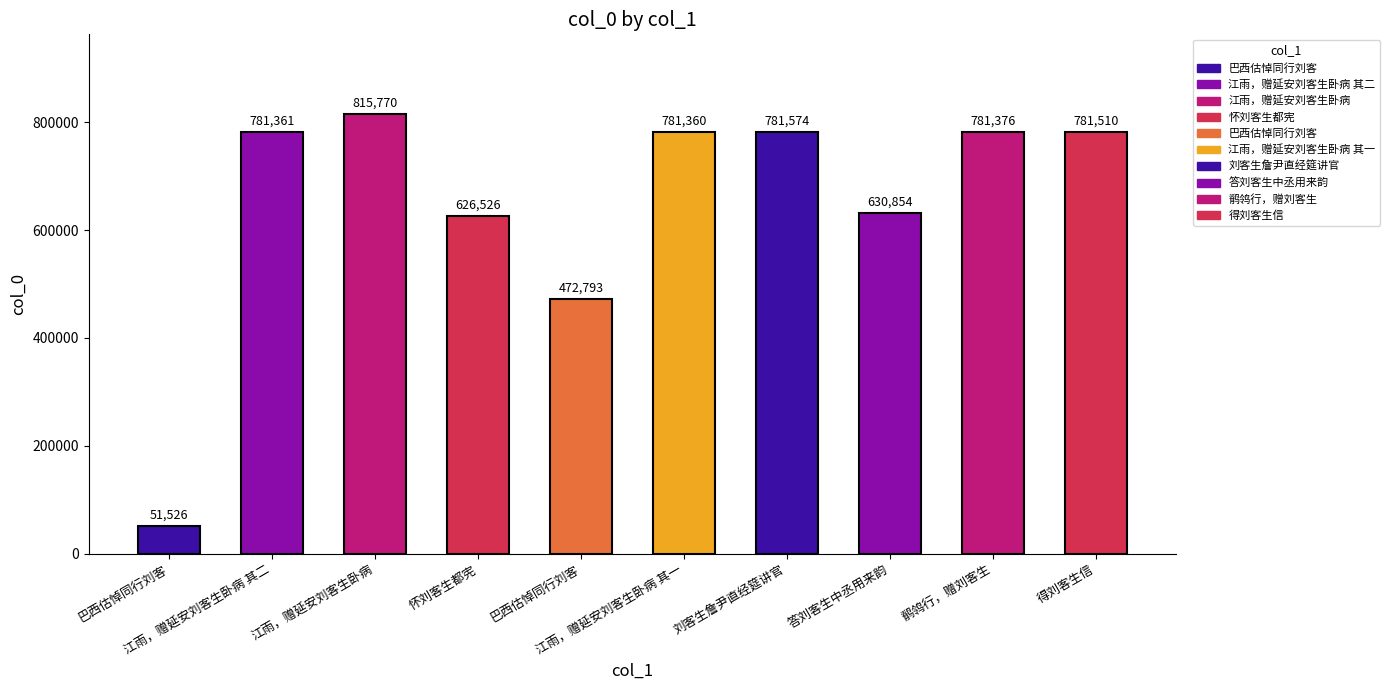

Which category has the lowest value across all series?

巴西估悼同行刘客